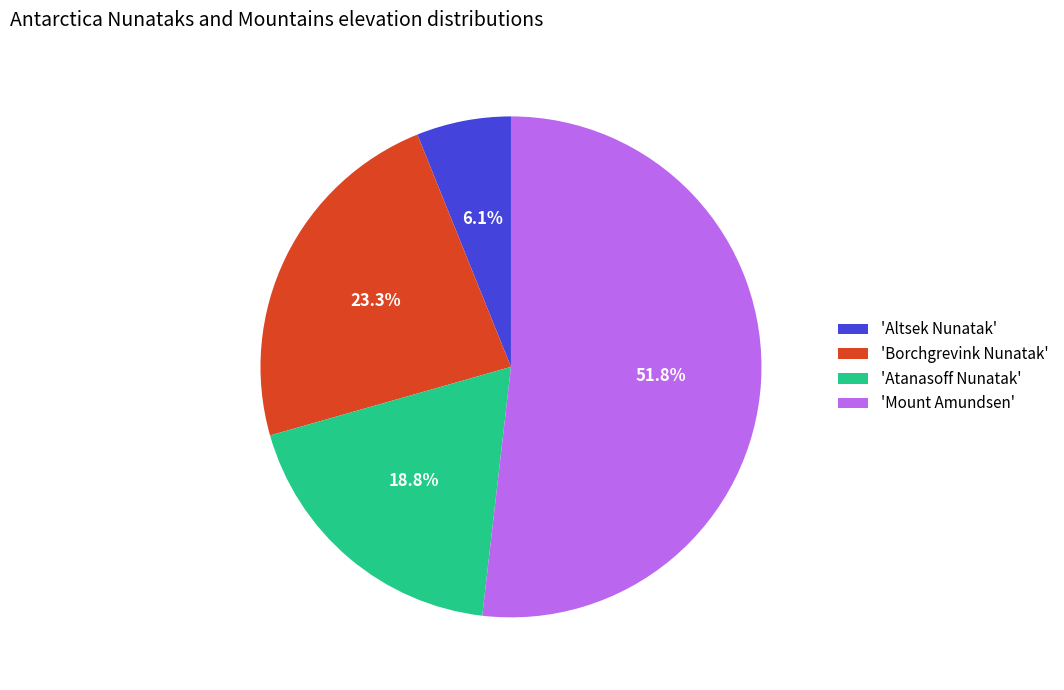

Count the number of slices in the pie.

4